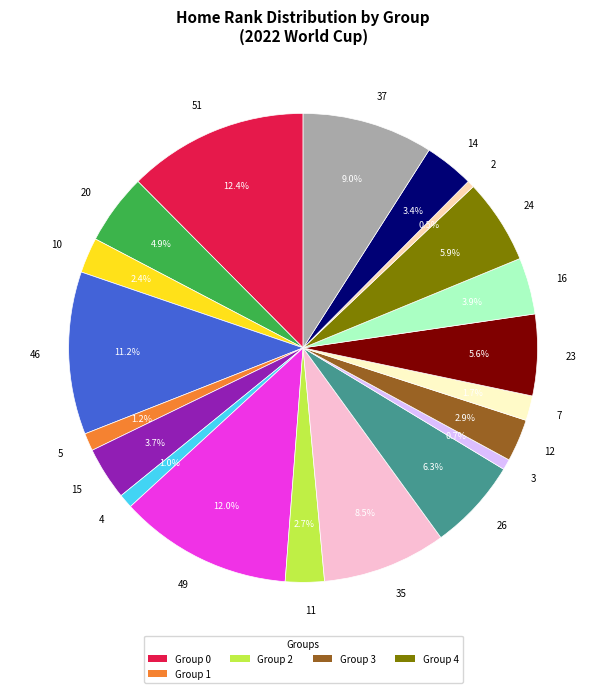

Count the number of slices in the pie.

20